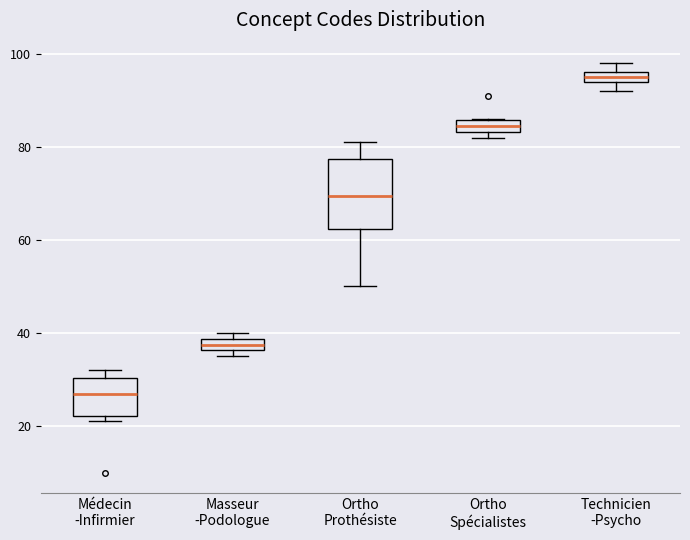

Where is the lower edge of the box for Technicien -Psycho on the y-axis? The values are not printed on the chart, so give them approximately, as read against the axis.

94